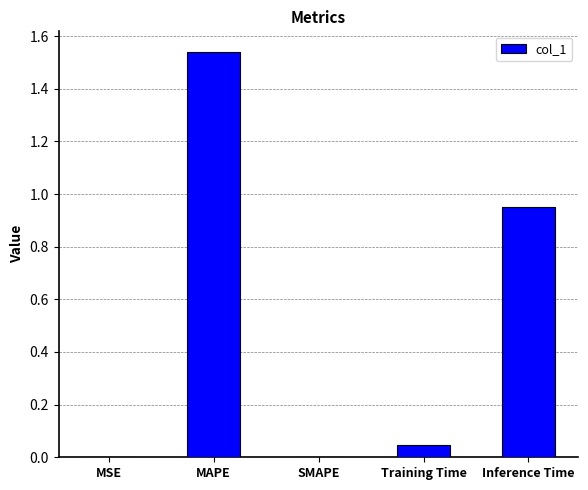

What is the change in value from MSE to MAPE?

+1.5